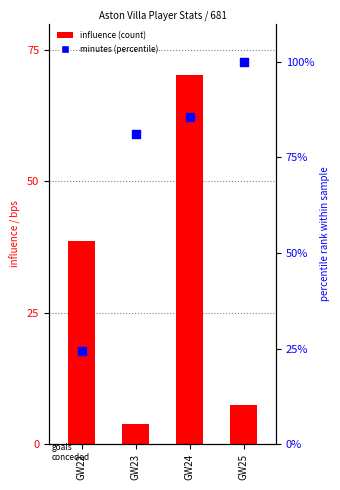

At how many categories does at least one series exceed 78?

3